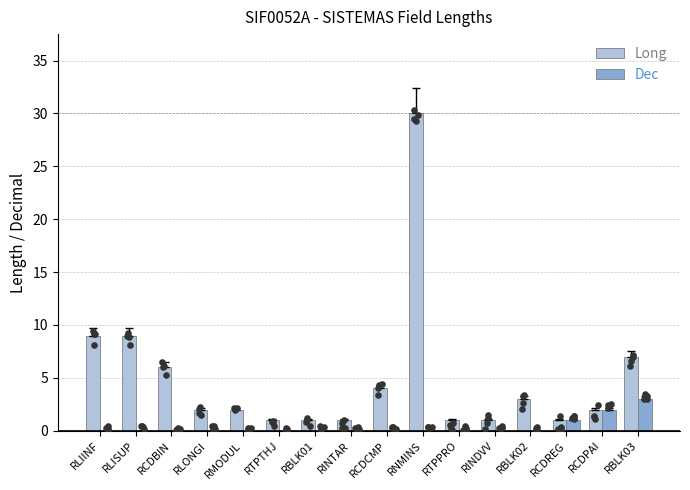

What is the total value across all series at RINDVV?

1